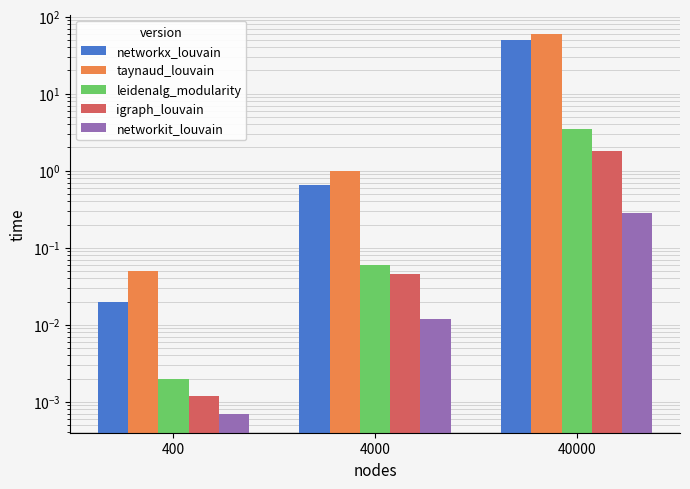

What is the average value of the leidenalg_modularity series?

1.2